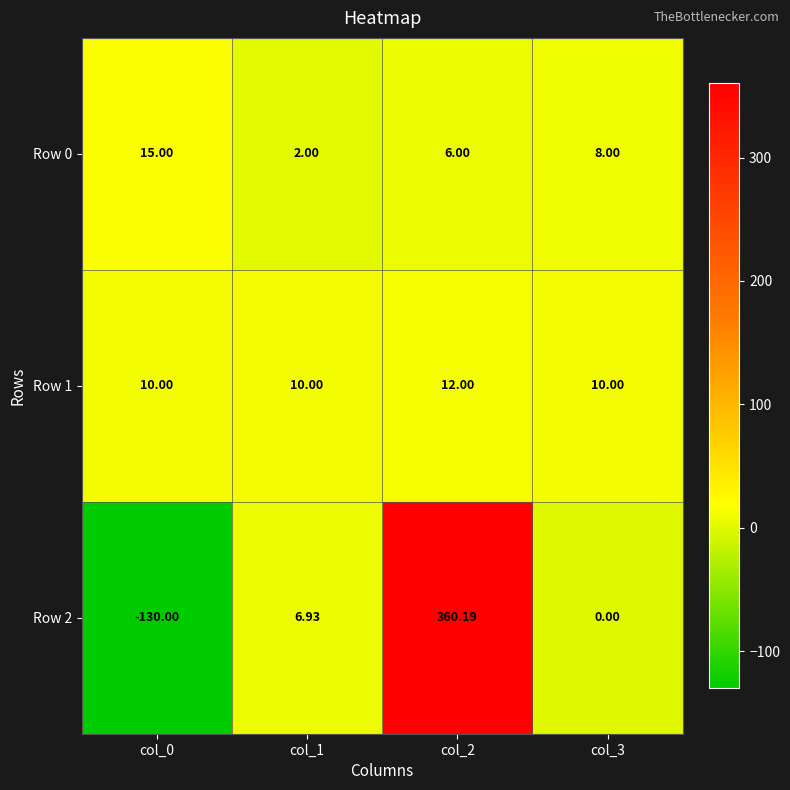

At how many categories does at least one series exceed 175?

1